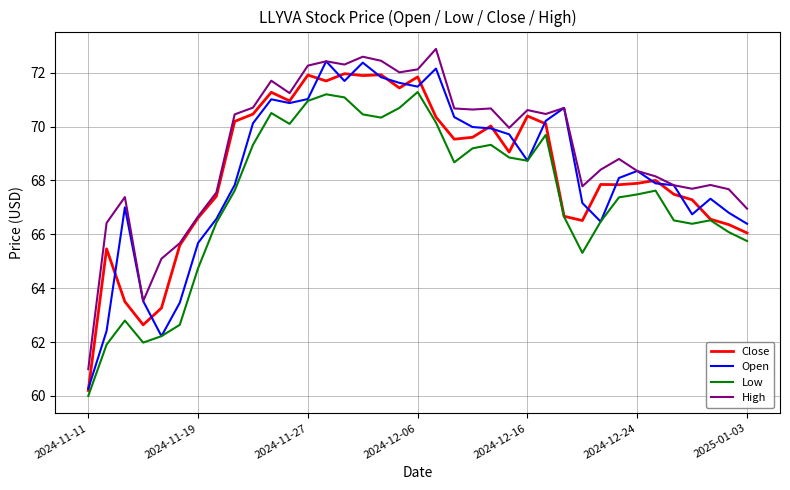

What is the greatest value displayed?

72.9